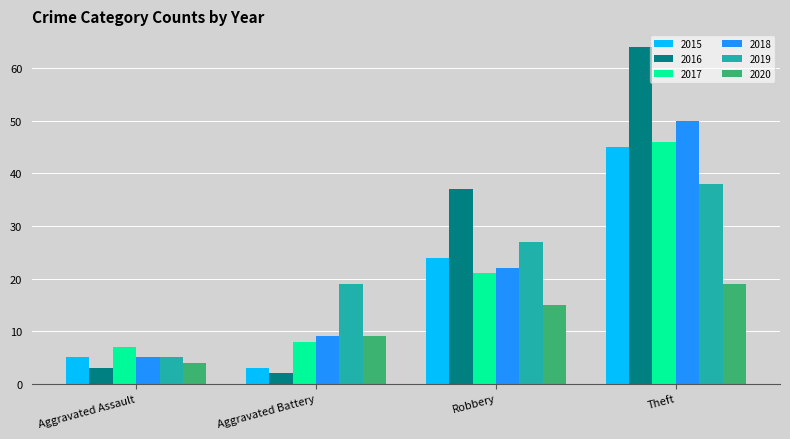

What is the difference between the highest and lowest values at Aggravated Assault?

4